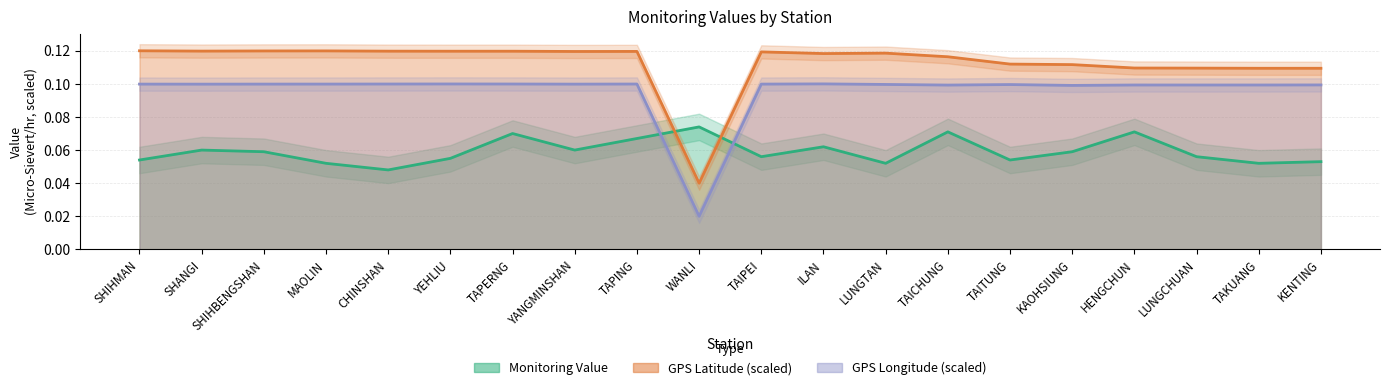

What is the label of the 4th point from the right?

HENGCHUN